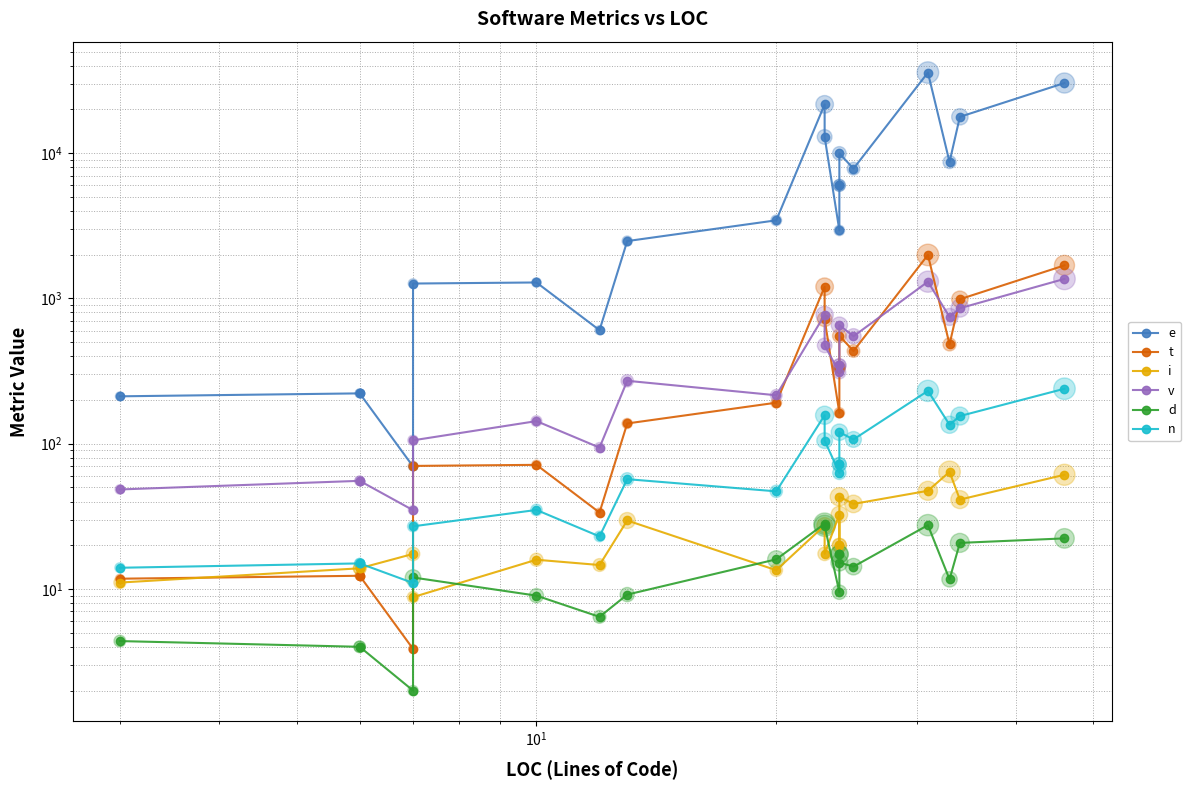

Is the value of v at 12 greater than the value of t at $\mathdefault{10^{3}}$?

Yes